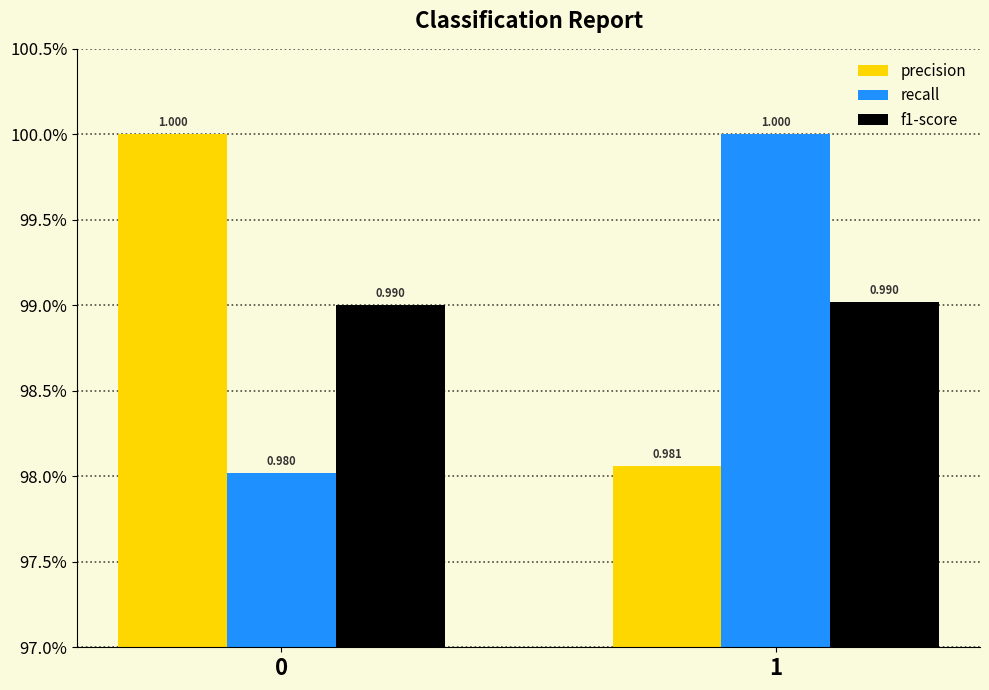

What is the approximate value of recall at 0?

1.0